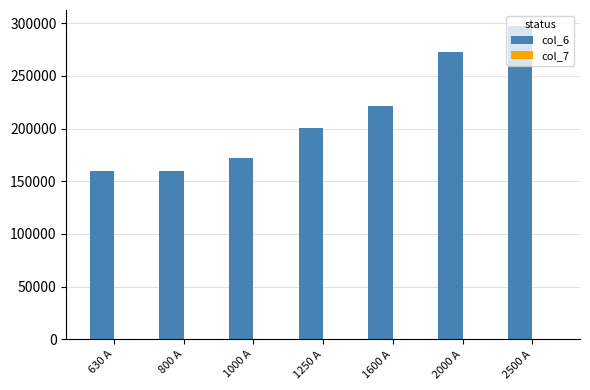

What is the total value across all series at 630 A?

159777